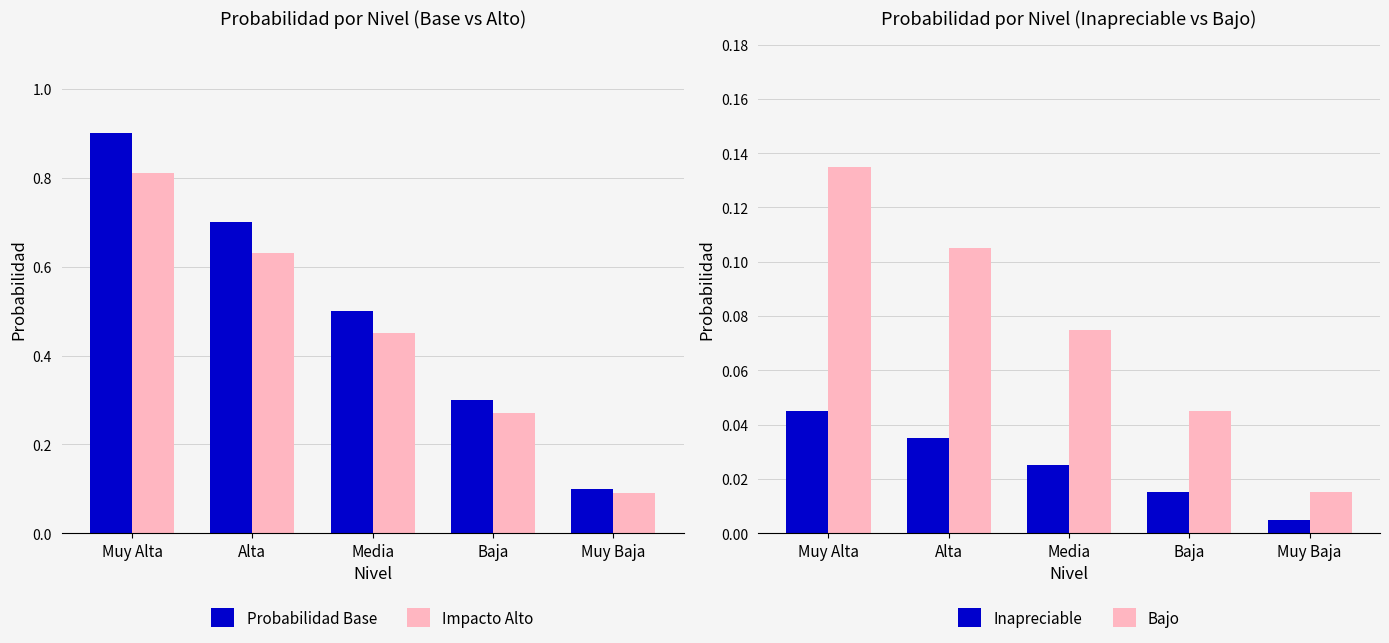

What is the total value across all series at Baja?

0.6